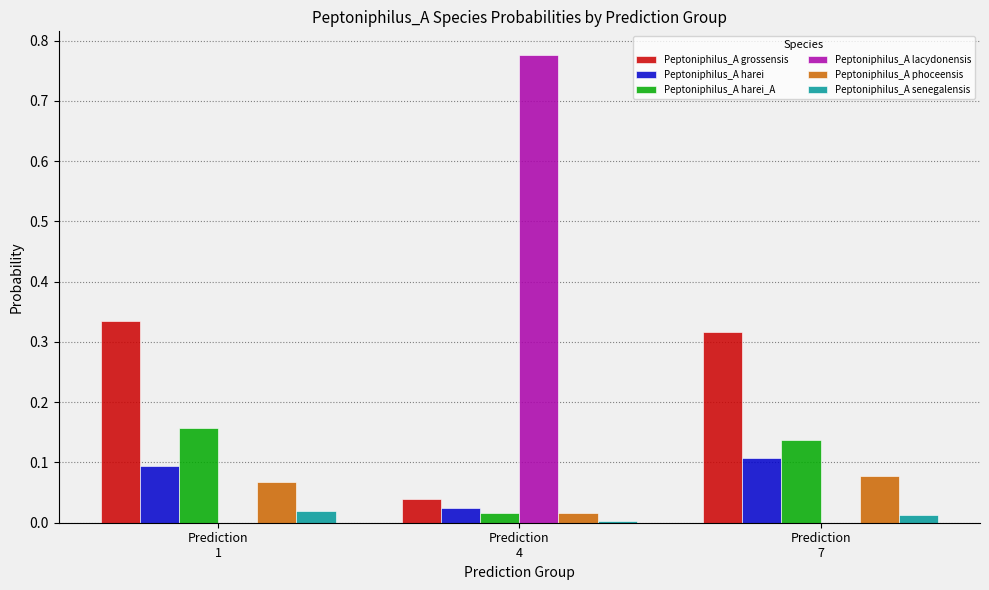

Which series has the largest range (max minus min)?

Peptoniphilus_A lacydonensis